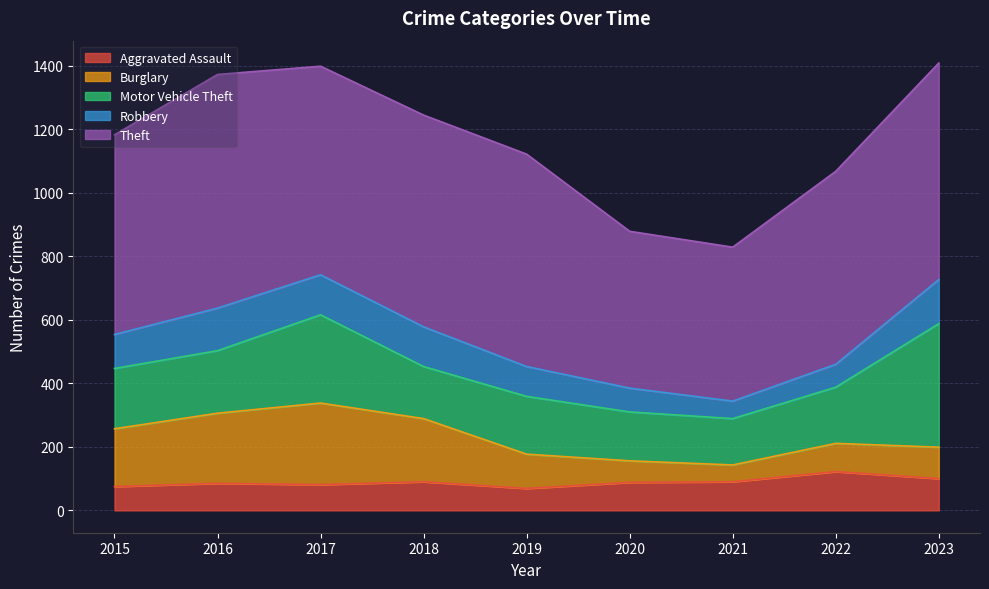

Where do Robbery and Aggravated Assault first cross each other?

2019 and 2020